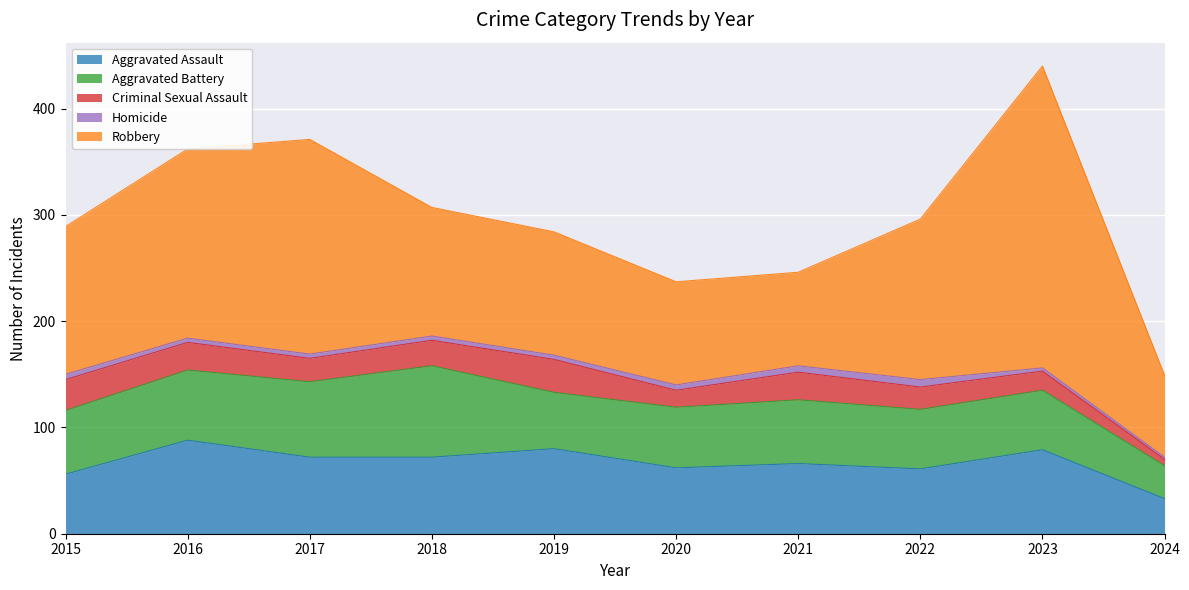

How many lines are shown in the chart?

5